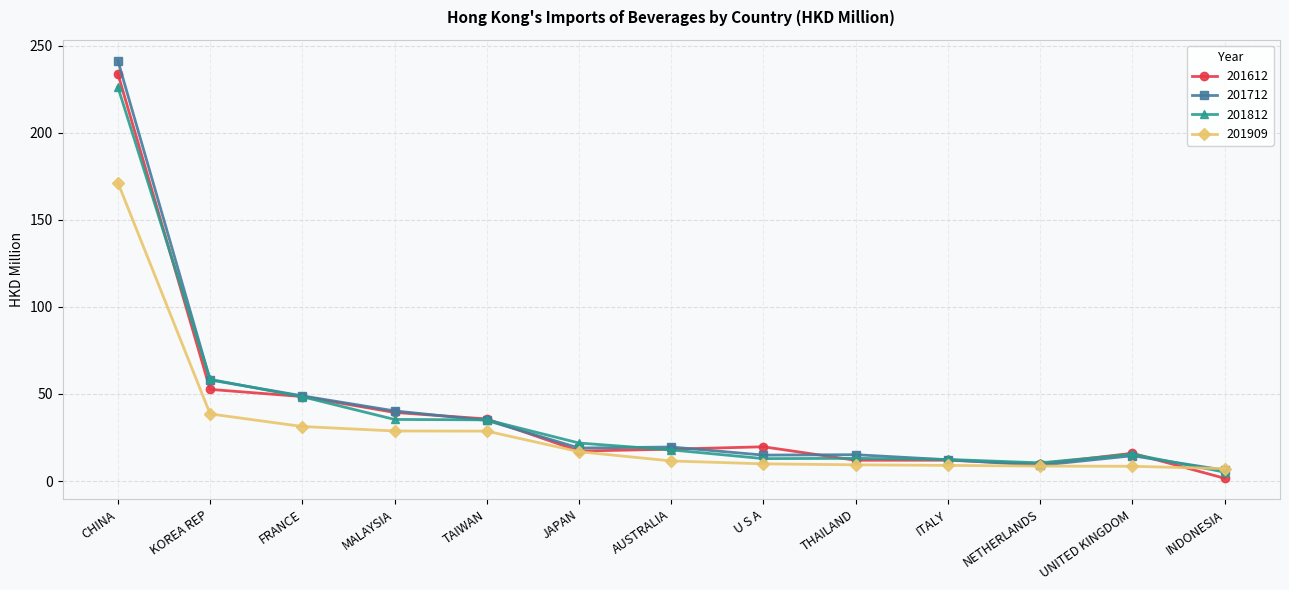

What is the total value across all series at TAIWAN?

134.3